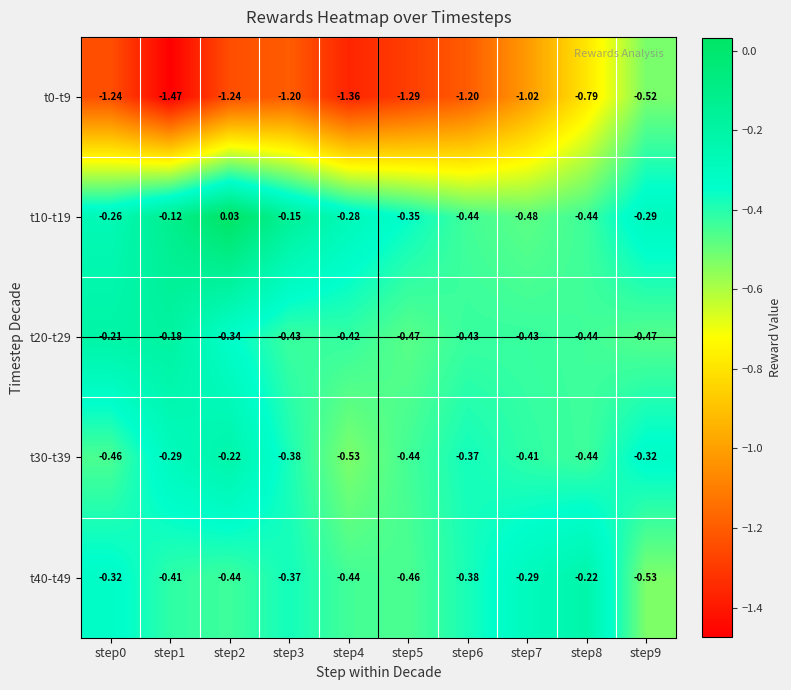

Is the value of t0-t9 at step6 greater than the value of t20-t29 at step6?

No